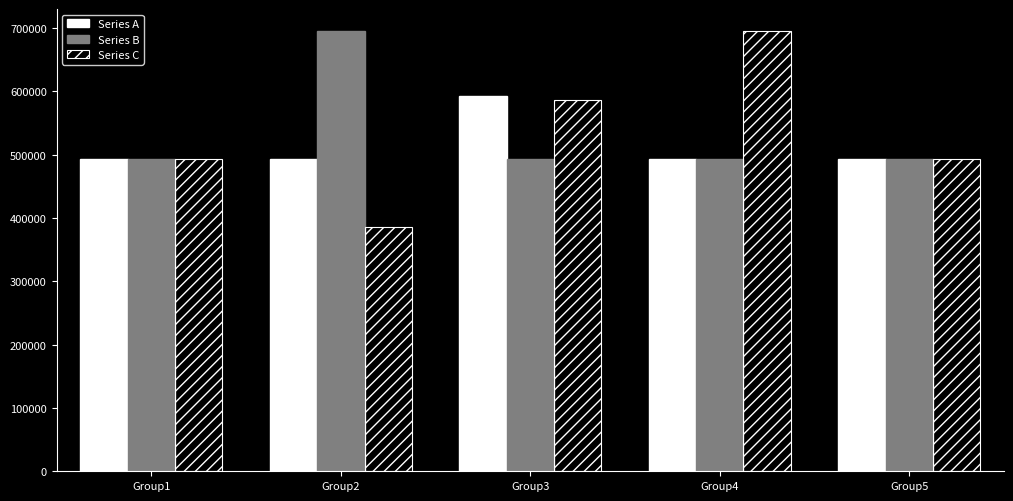

What is the maximum value for Series A?

592211